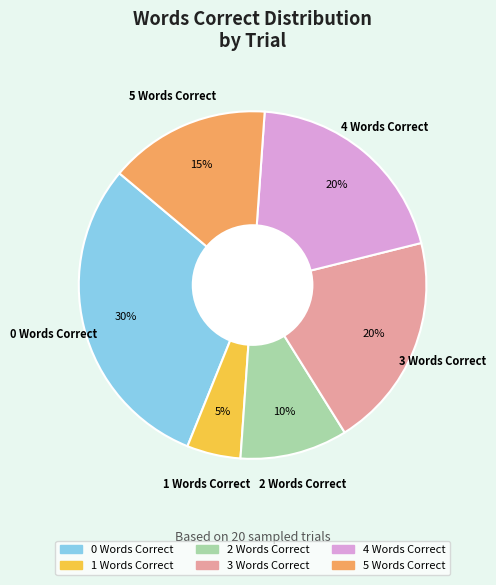

Does any single category account for the majority?

No